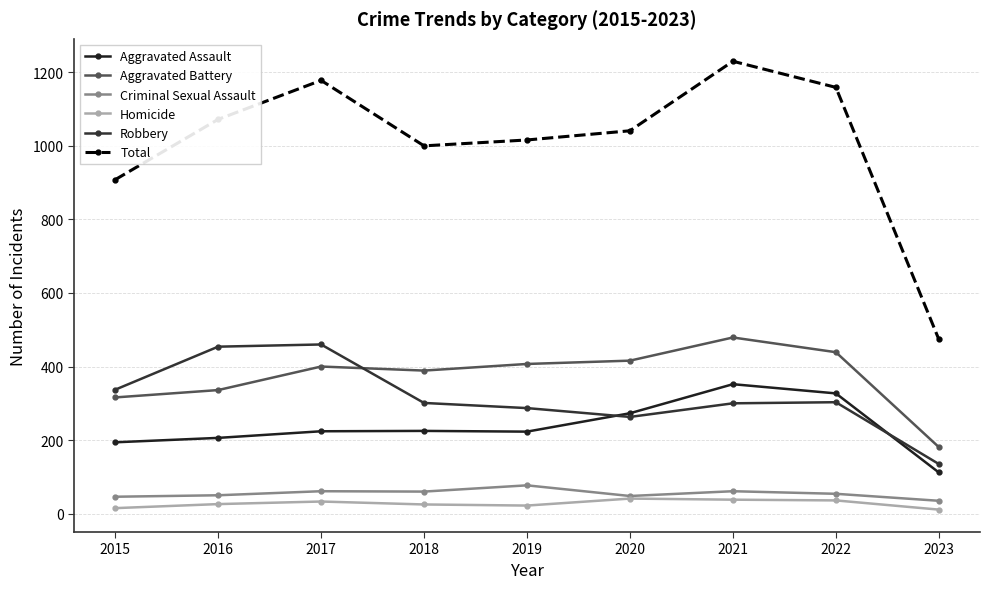

What is the sum of the Homicide values at 2020 and 2017?

74